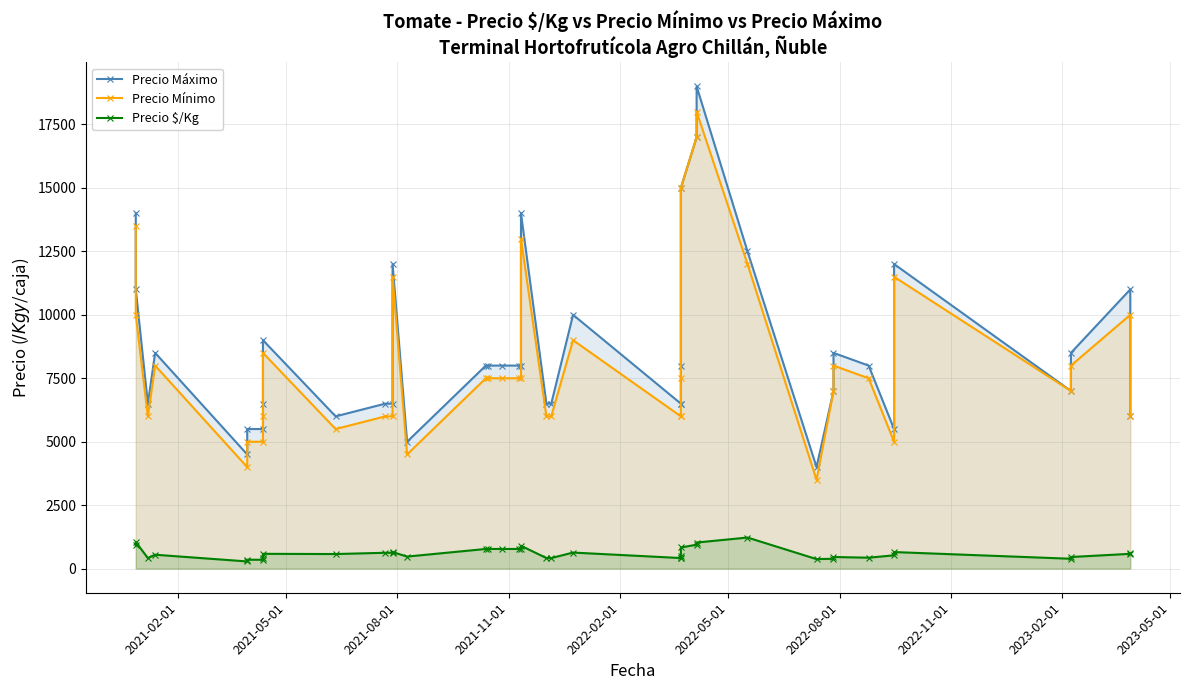

True or false: Precio Máximo and Precio $/Kg intersect in this chart.

False